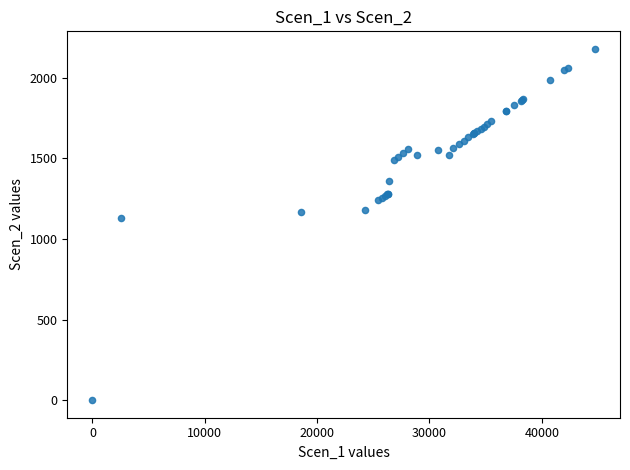

What Y value in the scatter plot is closest to 1088?

1131.4